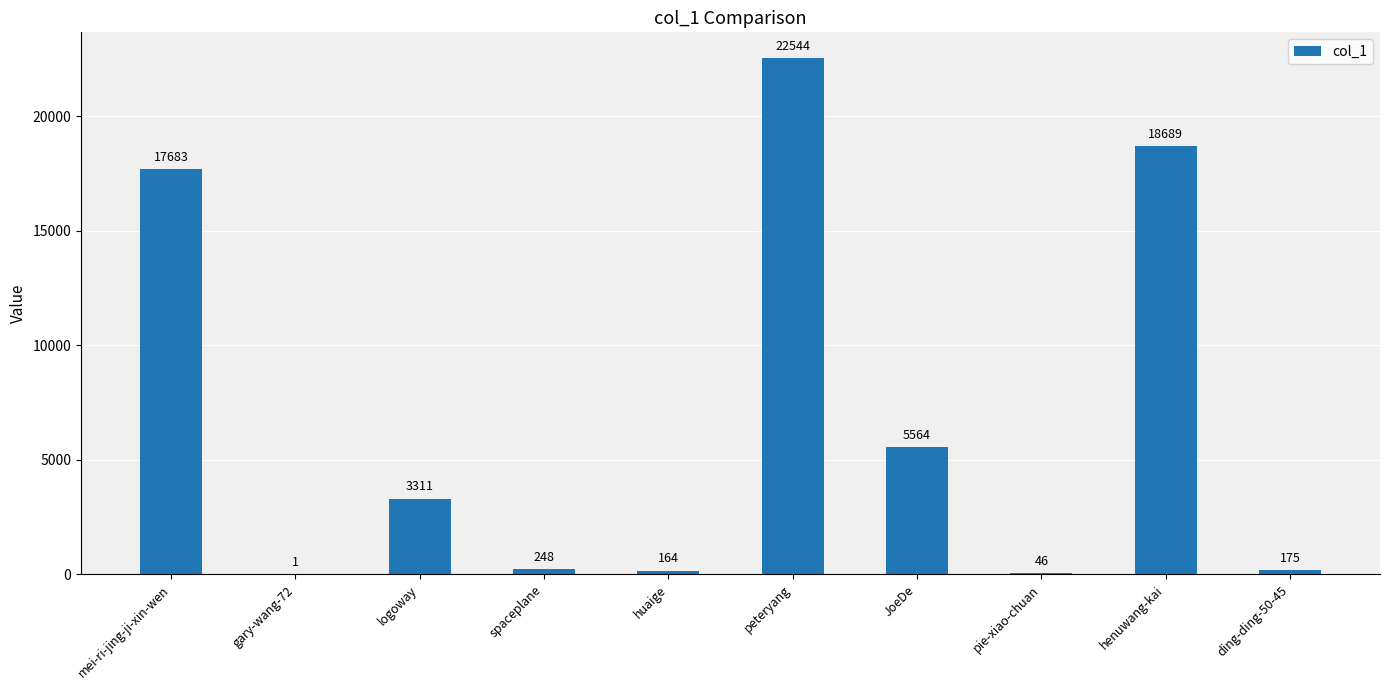

Is it true that the value at peteryang is 5032?

False